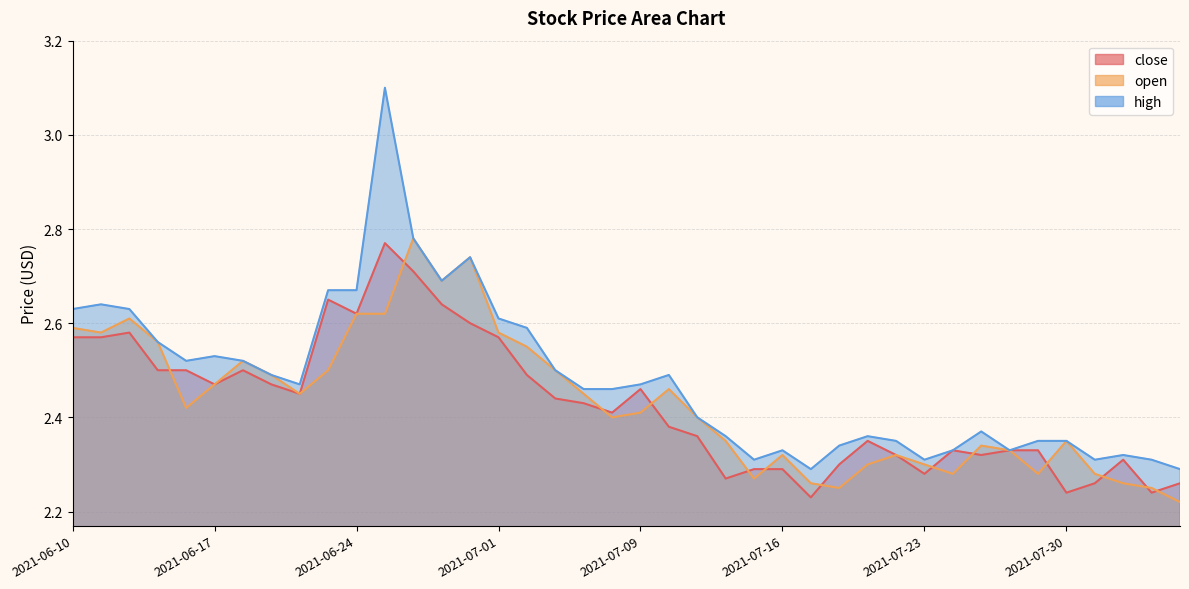

Rank the categories by open value from lowest to highest.

2021-08-05, 2021-07-20, 2021-08-04, 2021-07-19, 2021-08-03, 2021-07-15, 2021-07-26, 2021-07-29, 2021-08-02, 2021-07-21, 2021-07-23, 2021-07-16, 2021-07-22, 2021-07-28, 2021-07-27, 2021-07-14, 2021-07-30, 2021-07-08, 2021-07-13, 2021-07-09, 2021-06-16, 2021-06-22, 2021-07-07, 2021-07-12, 2021-06-17, 2021-06-21, 2021-06-23, 2021-07-06, 2021-06-18, 2021-07-02, 2021-06-15, 2021-06-11, 2021-07-01, 2021-06-10, 2021-06-14, 2021-06-24, 2021-06-25, 2021-06-29, 2021-06-30, 2021-06-28